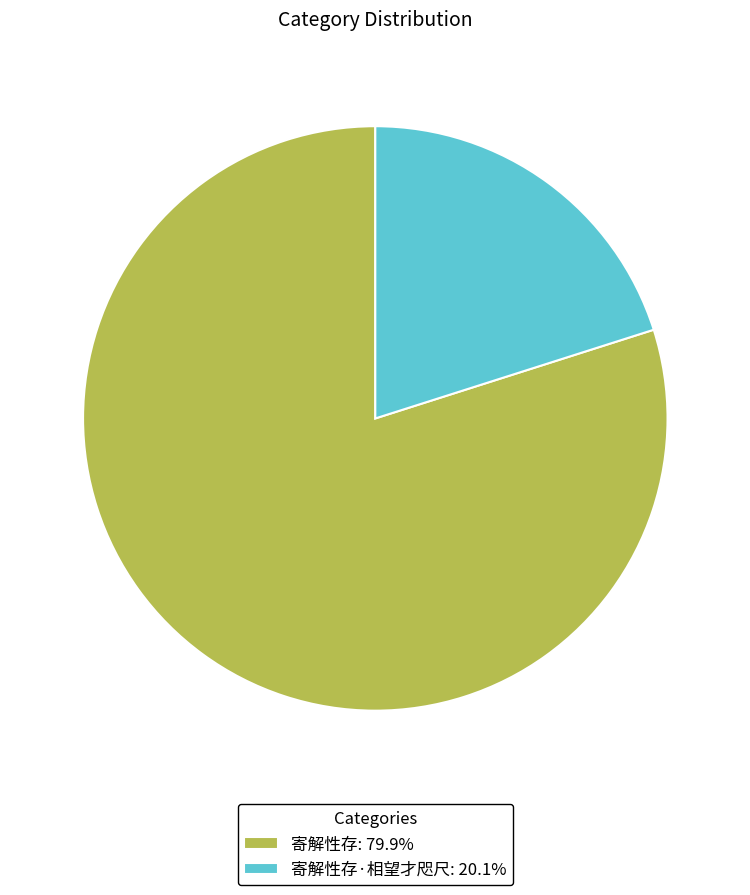

Approximately how many times larger is the value at 寄解性存: 79.9% compared to 寄解性存·相望才咫尺: 20.1%?

4.0